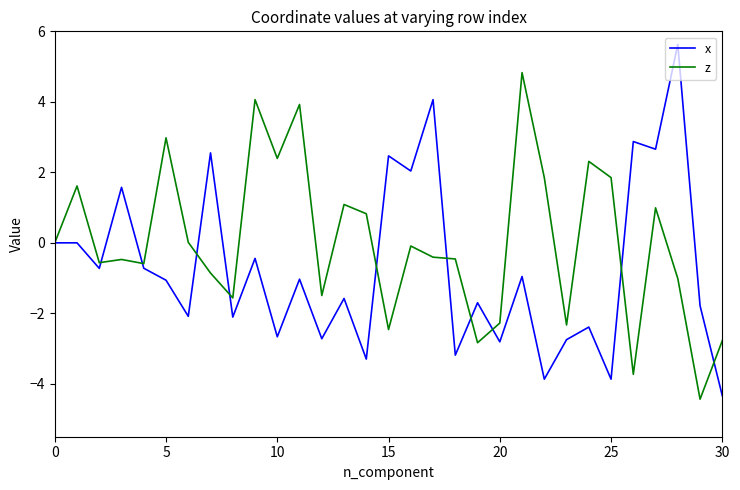

True or false: z and x cross at least once.

True